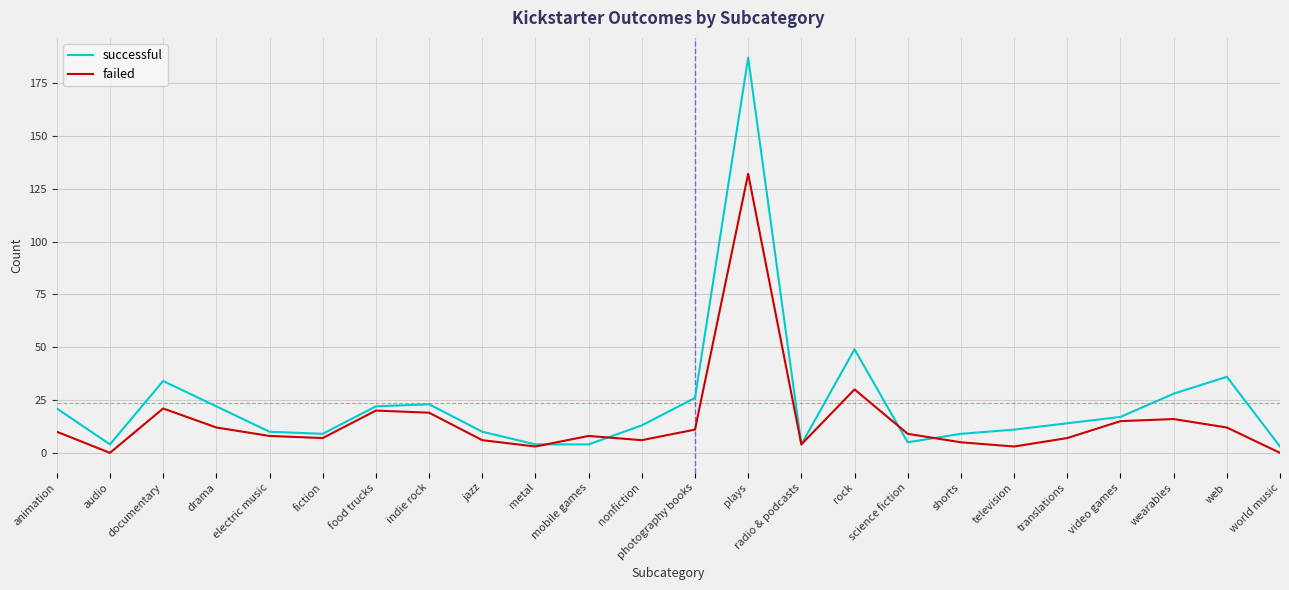

What is the total value across all series at metal?

7